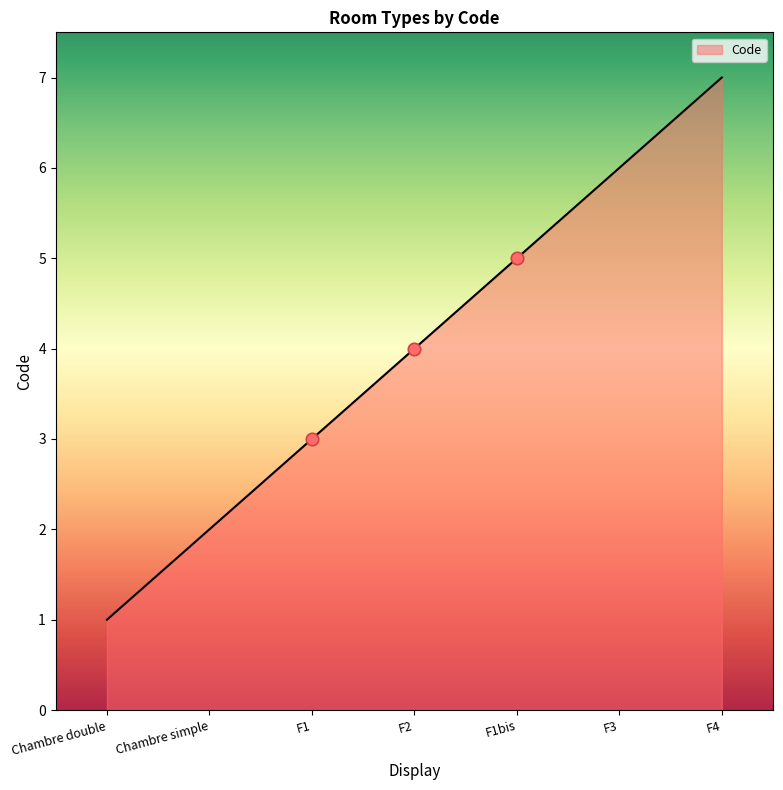

Approximately how many times larger is the value at F4 compared to F3?

1.2